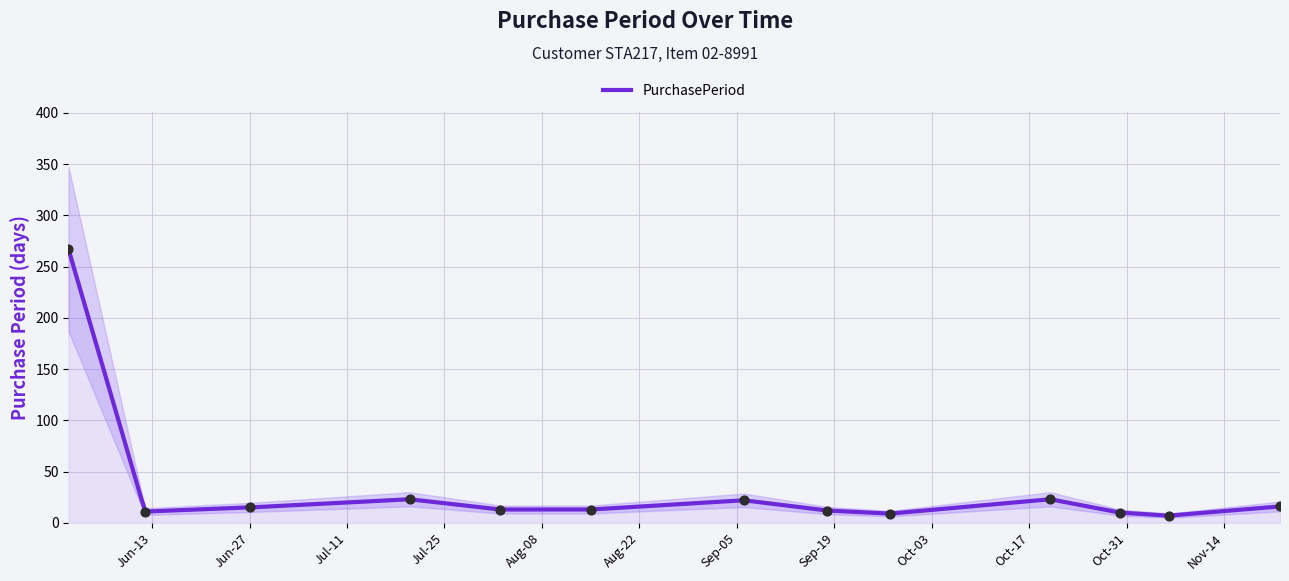

What is the change in value from 2017-10-20 to 2017-11-22?

-7